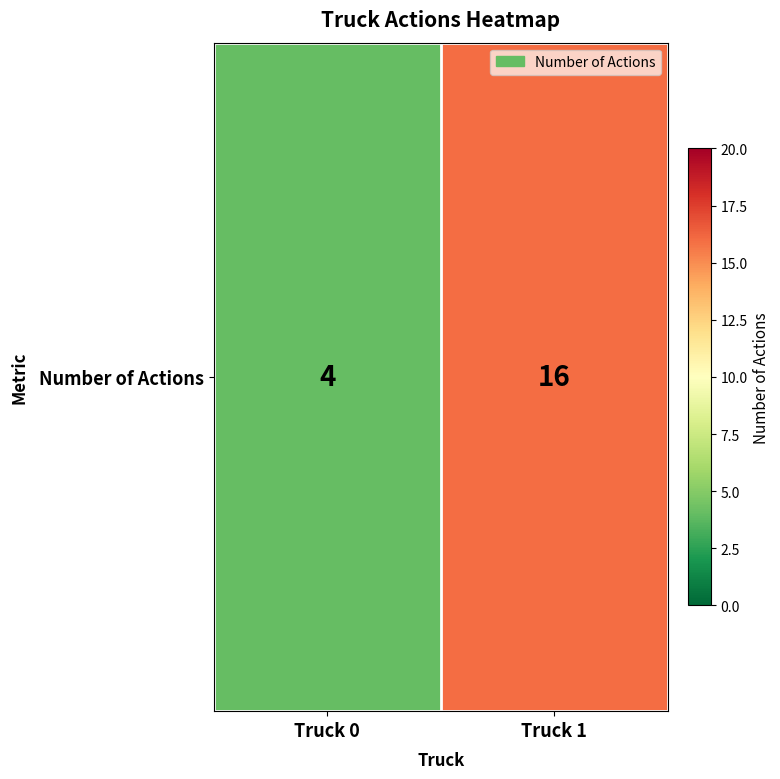

Is it true that the value at Truck 0 is 5?

False